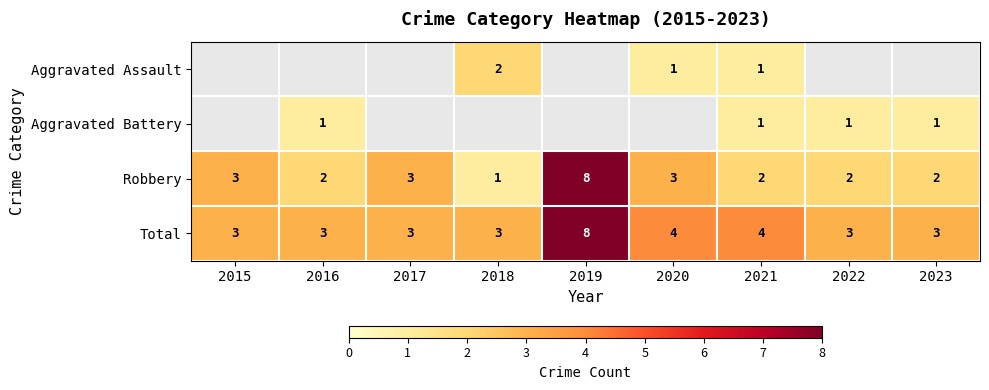

What is the maximum value shown in the chart?

8.0